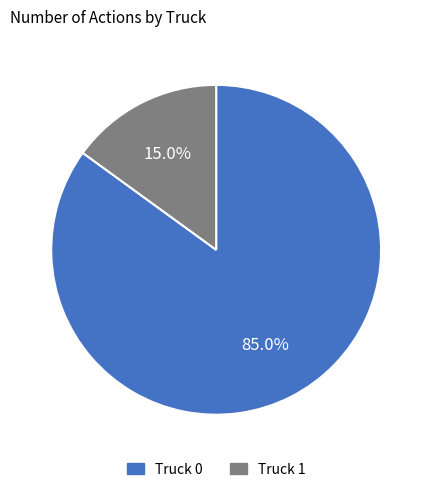

How many slices are in this pie chart?

2